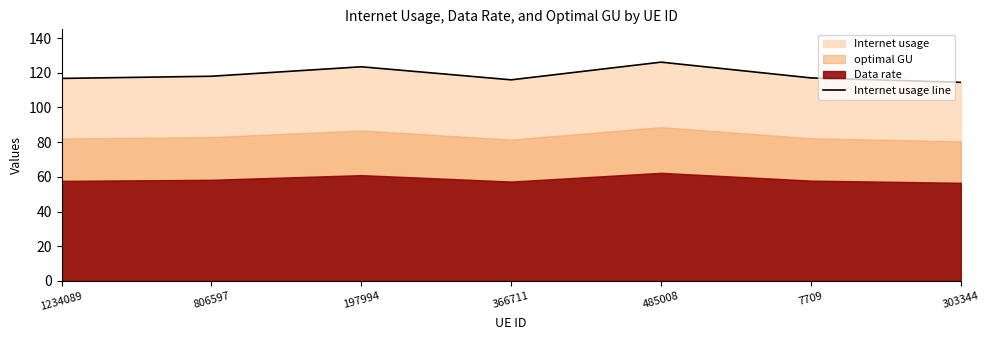

What is the minimum value shown in the chart?

114.5